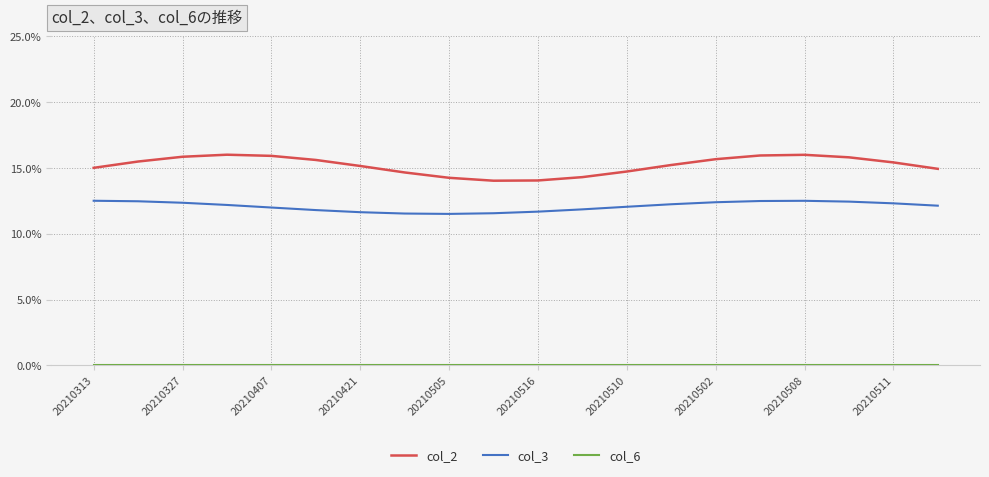

Which series has the largest range (max minus min)?

col_2